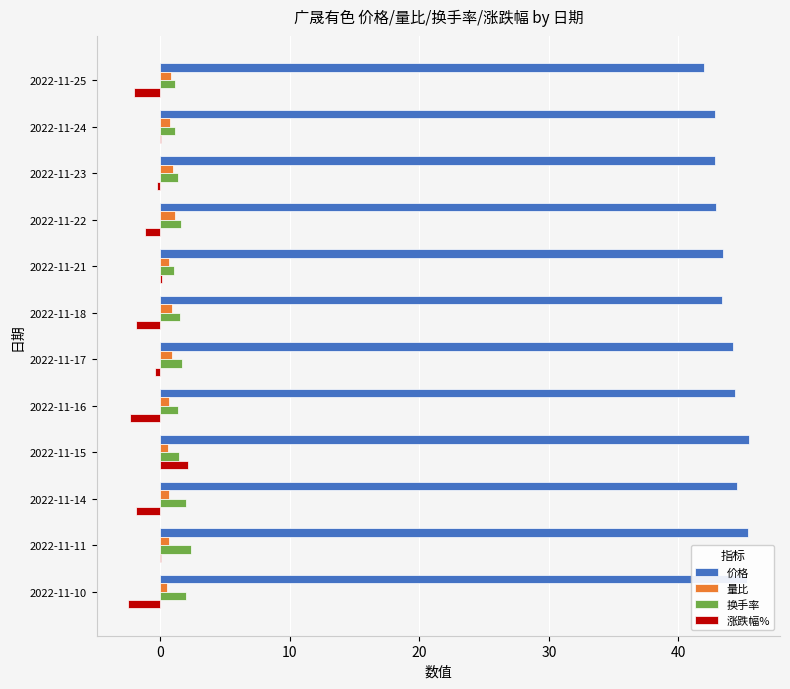

The 量比 series shows 0.5 at 2022-11-10. True or false?

True